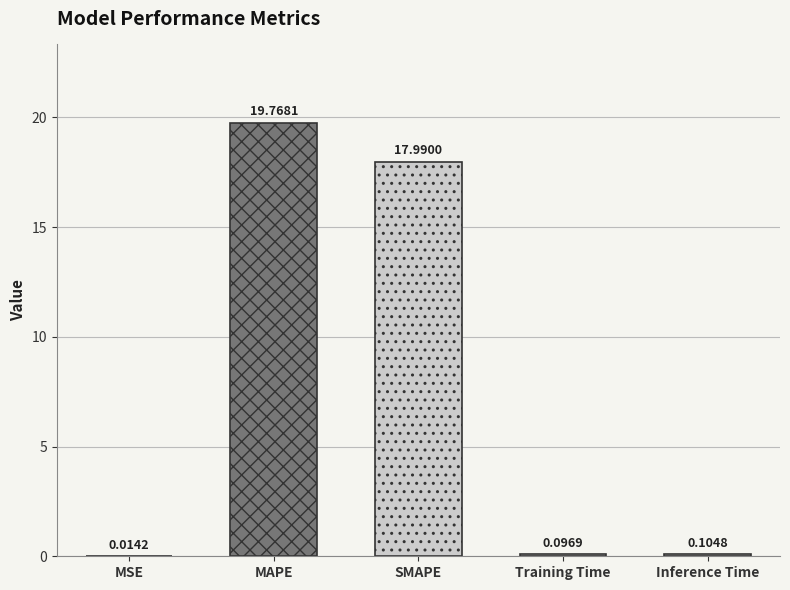

Count the number of categories in the chart.

5